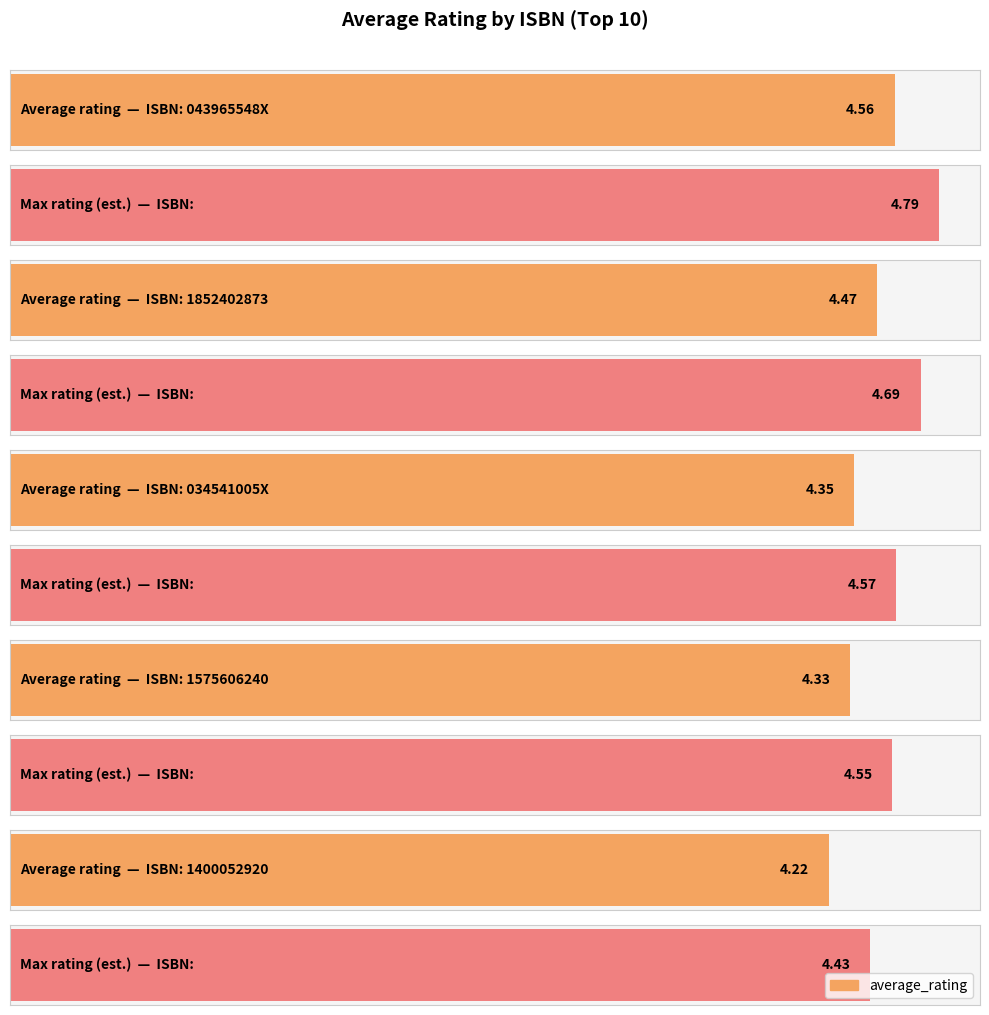

What is the label of the 19th bar from the right?

1400052920